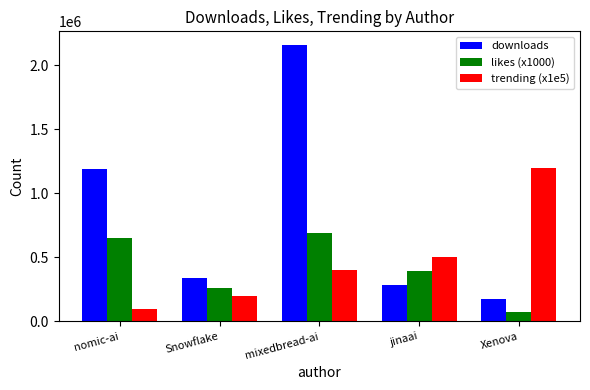

How many distinct data groups are displayed?

3